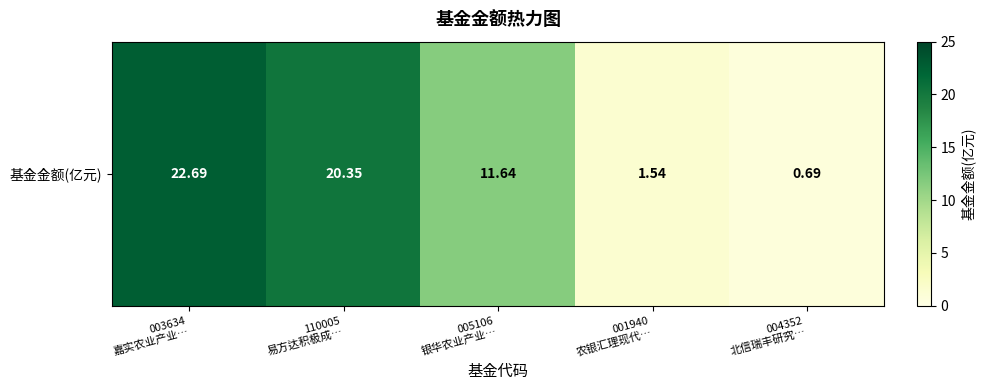

Rank the categories by value from highest to lowest.

003634
嘉实农业产业…, 110005
易方达积极成…, 005106
银华农业产业…, 001940
农银汇理现代…, 004352
北信瑞丰研究…